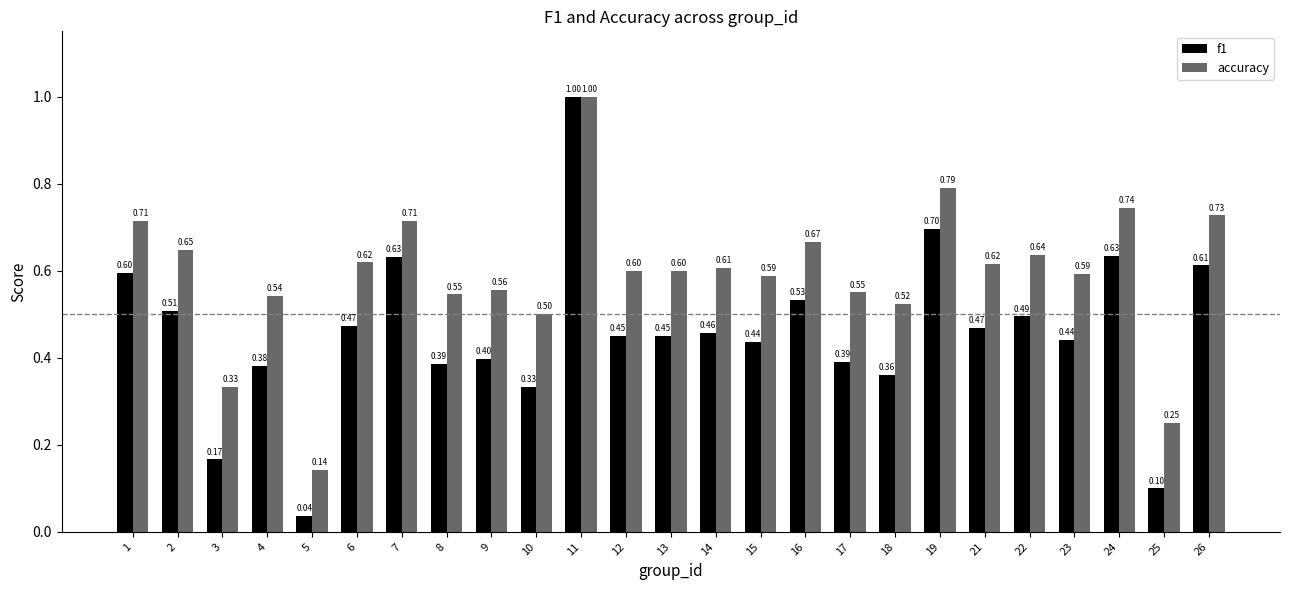

True or false: f1 has a value of 1.3 at 11.

False